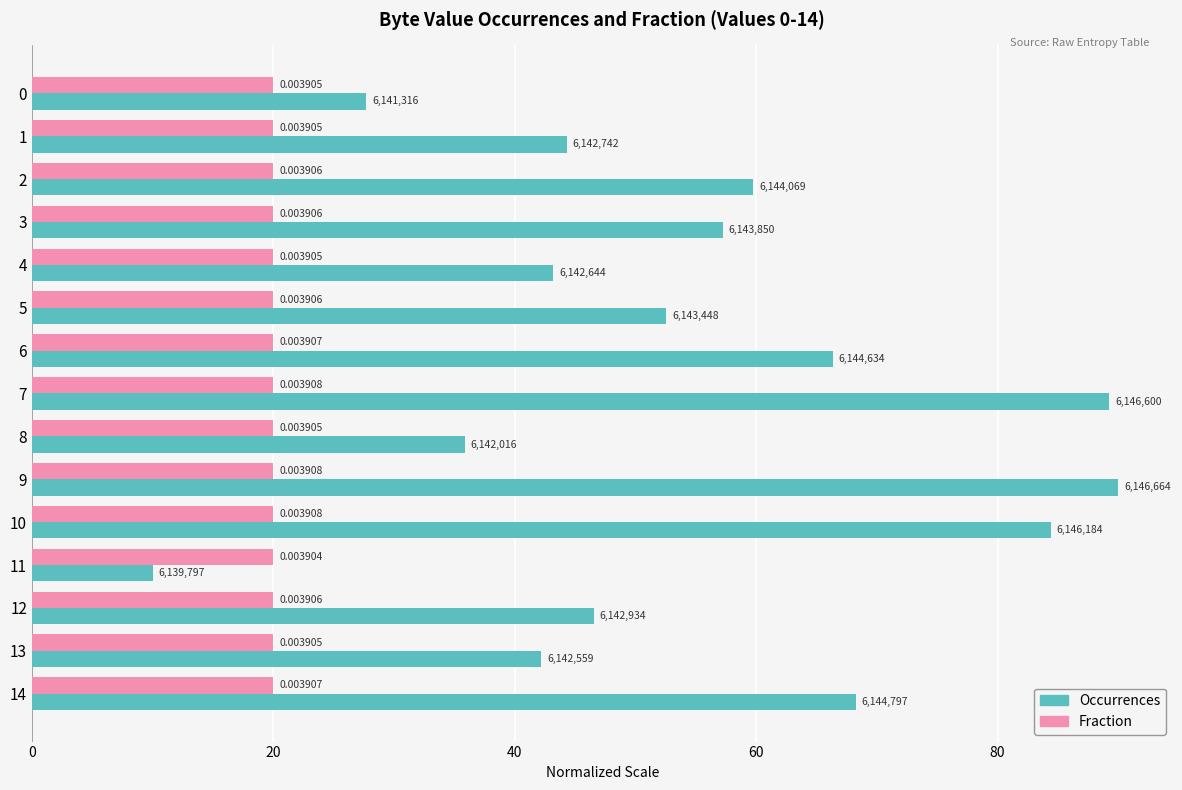

What are all the series names shown in the legend?

Occurrences, Fraction